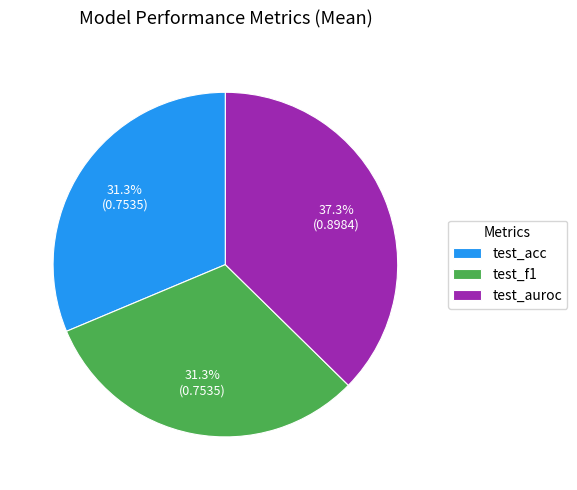

Does test_acc represent more than half of the total?

No